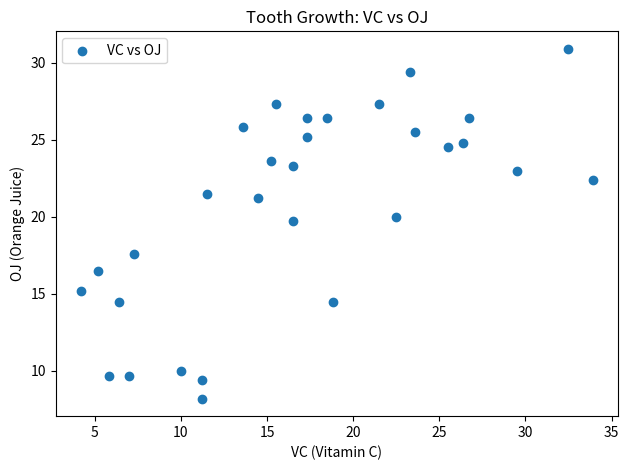

What Y value in the scatter plot is closest to 19?

19.7